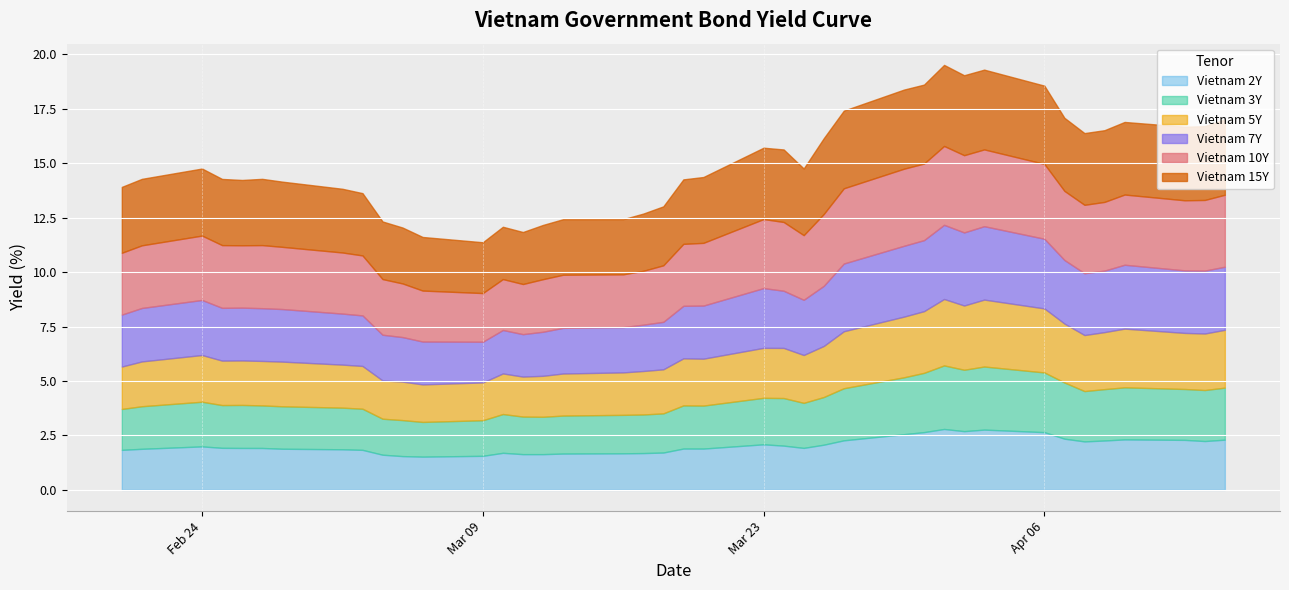

Count the number of categories in the chart.

40